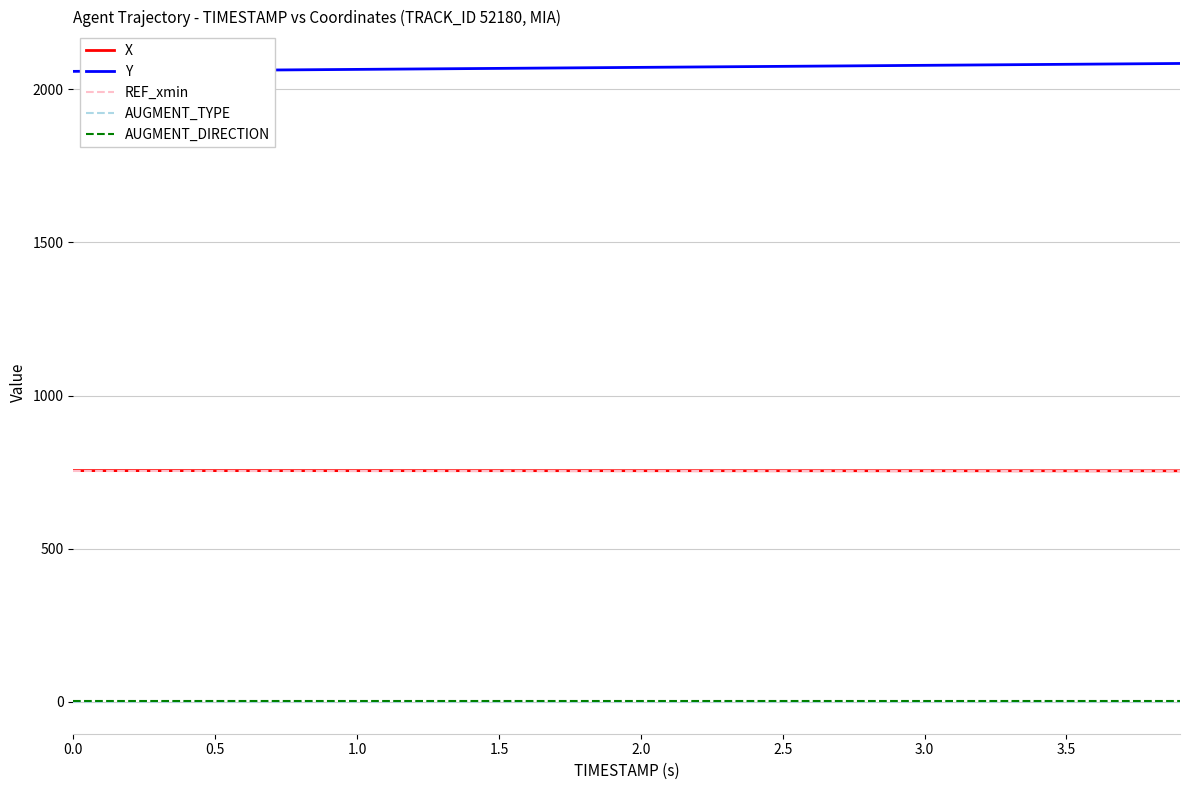

What is the average value of the X series?

754.8